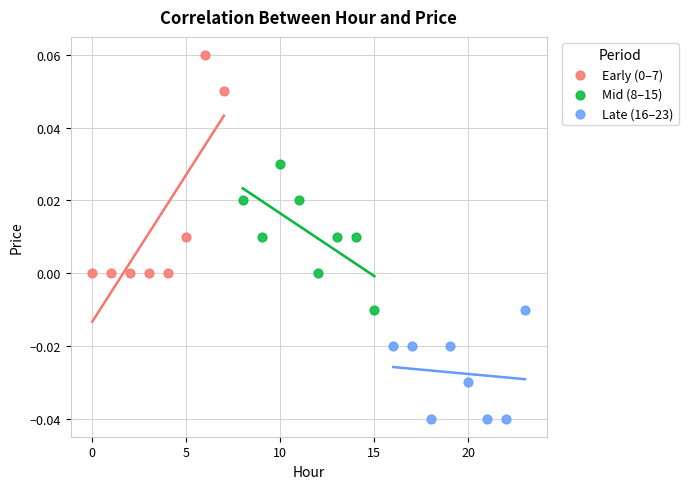

Which series reaches the minimum Y coordinate?

Late (16–23)